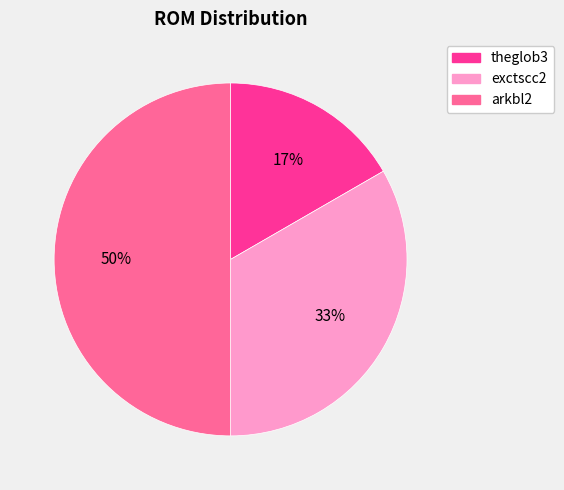

Count the number of slices in the pie.

3